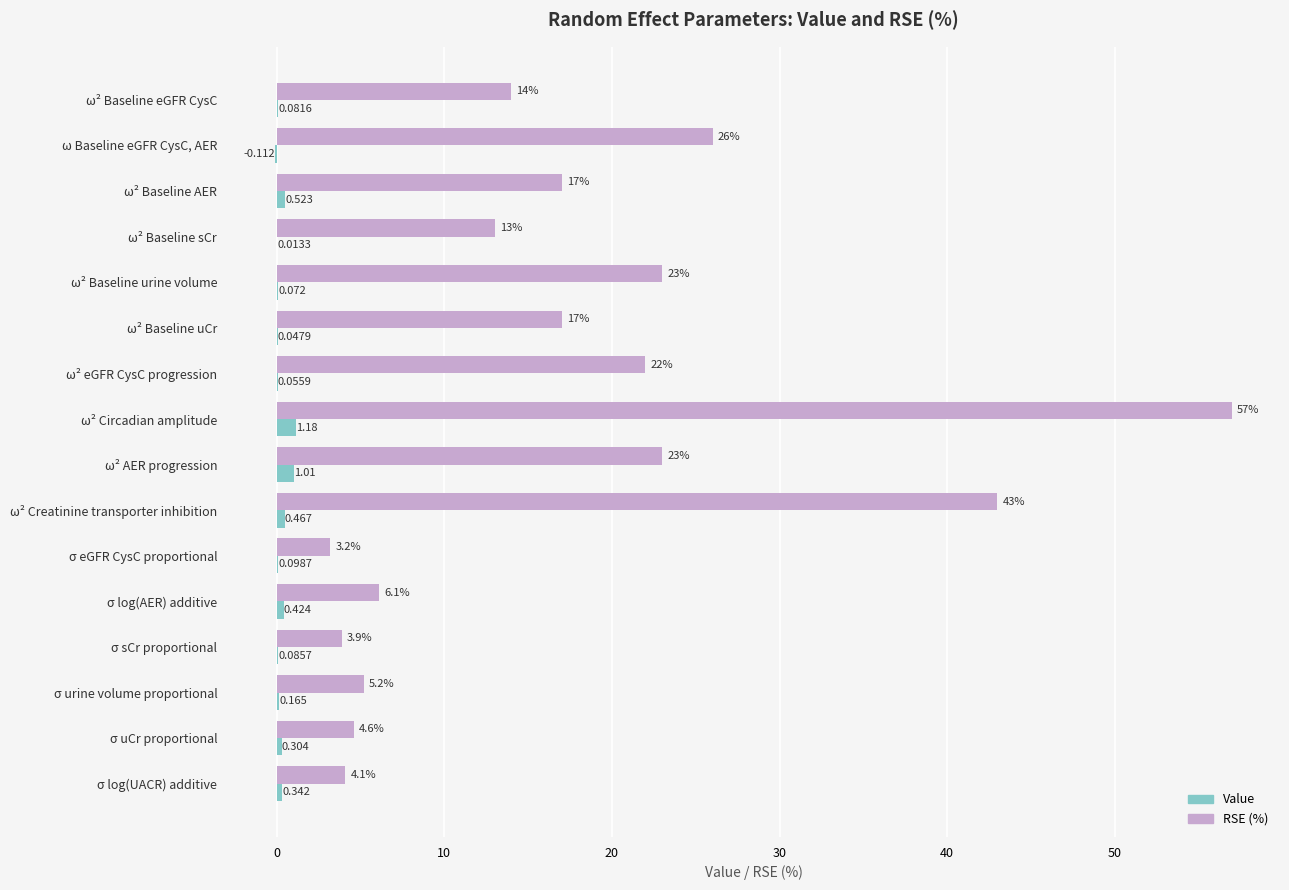

At which label does RSE (%) reach its peak?

ω² Circadian amplitude